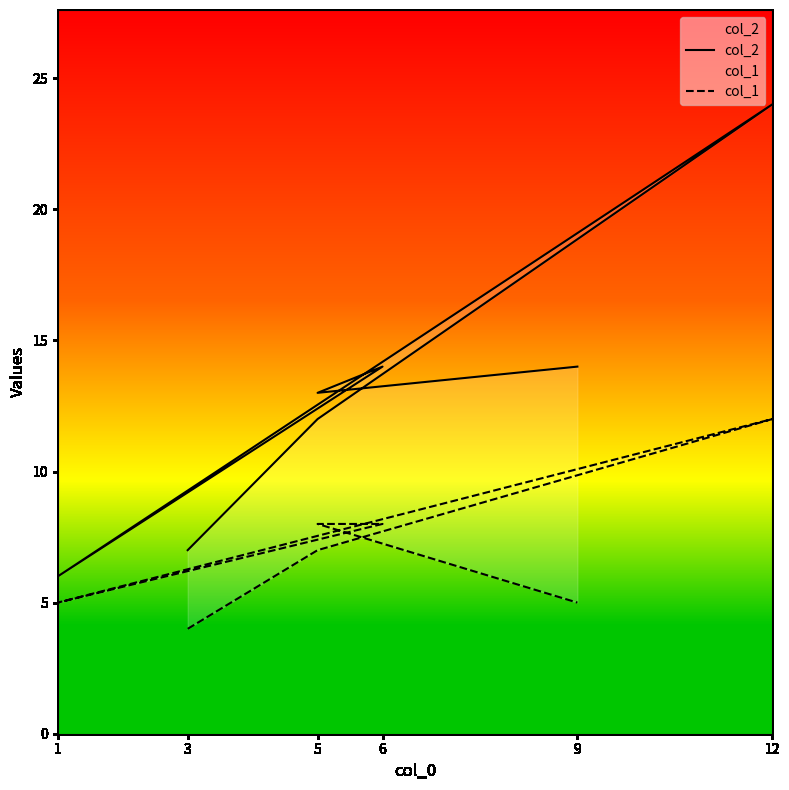

The col_1 series shows 5 at 9. True or false?

True